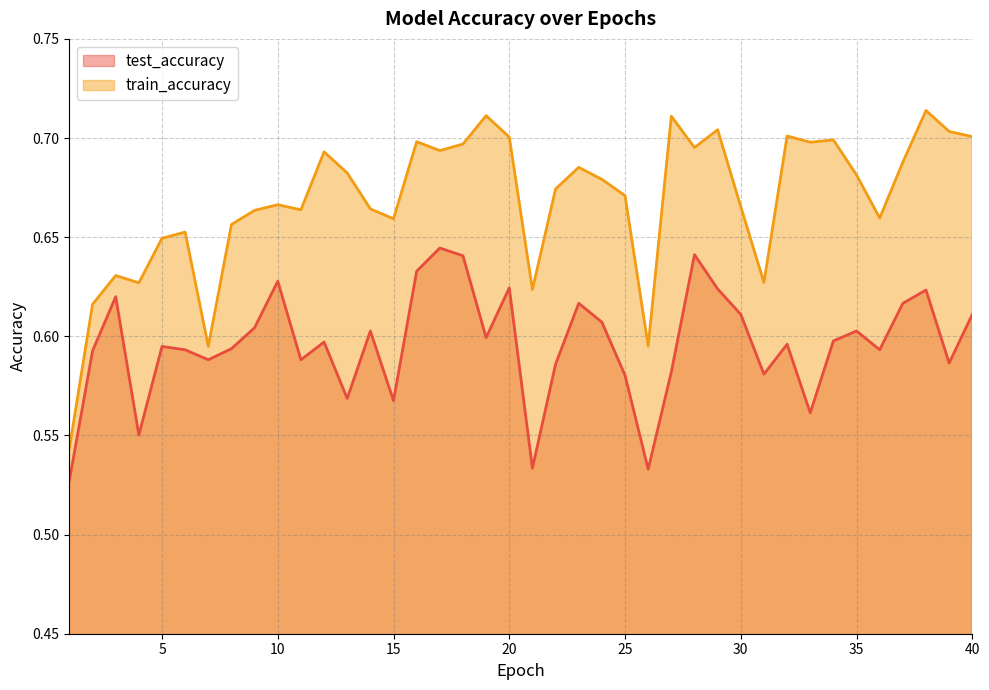

Rank the series at 6 from highest to lowest value.

train_accuracy, test_accuracy